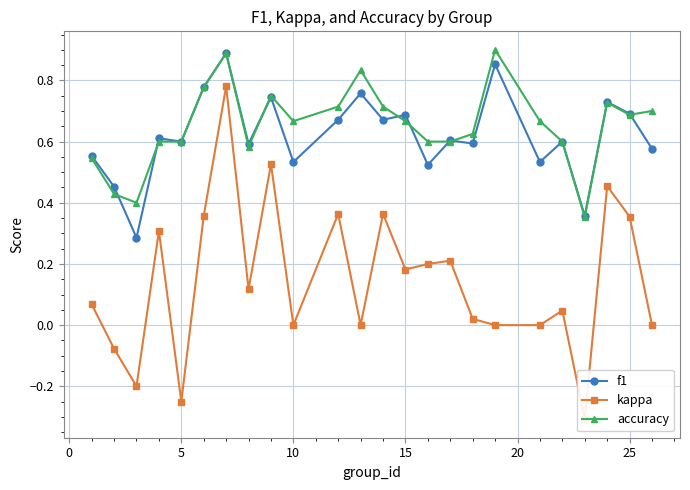

True or false: accuracy and kappa intersect in this chart.

False